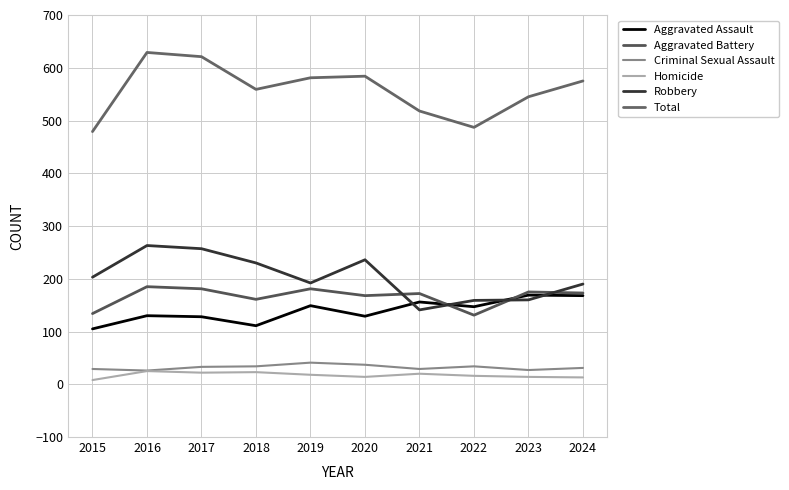

How many lines are shown in the chart?

6